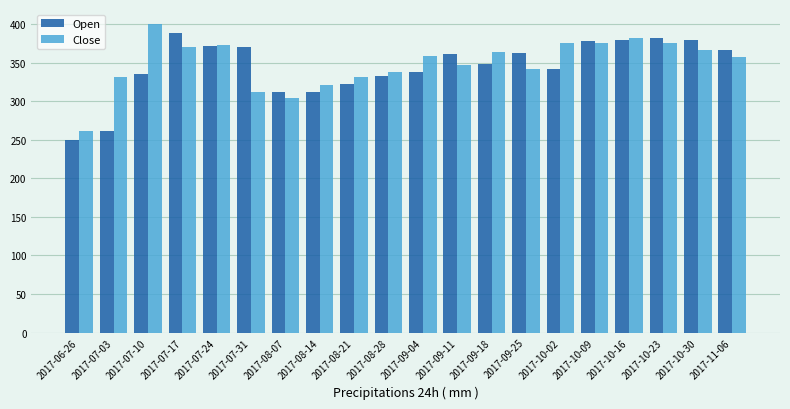

How many bars are there in total?

40